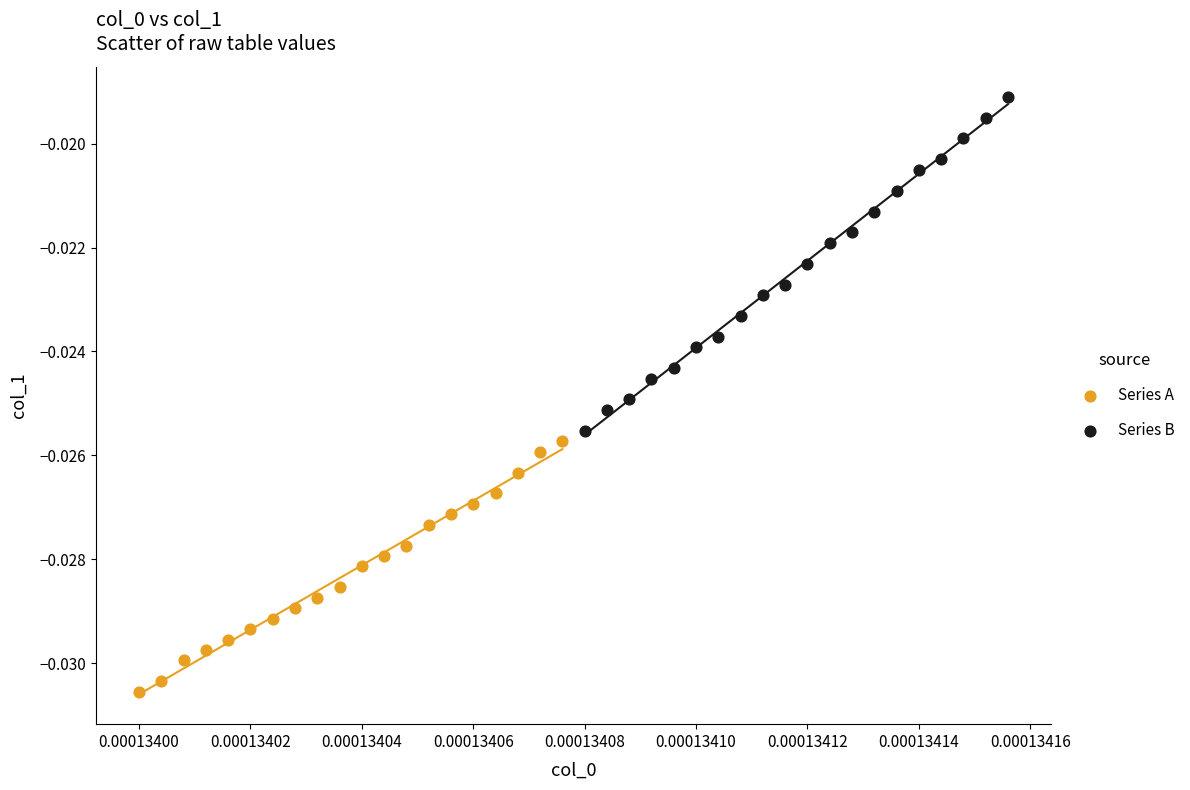

Which series has the widest spread of Y values?

Series B